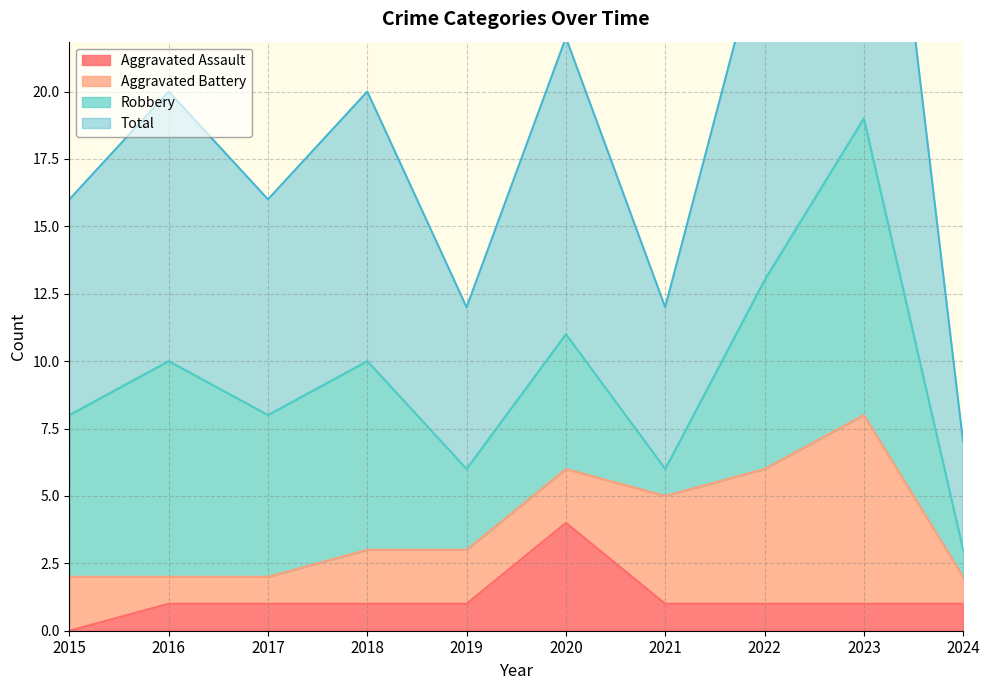

What is the difference between the highest and lowest values at 2021?

11